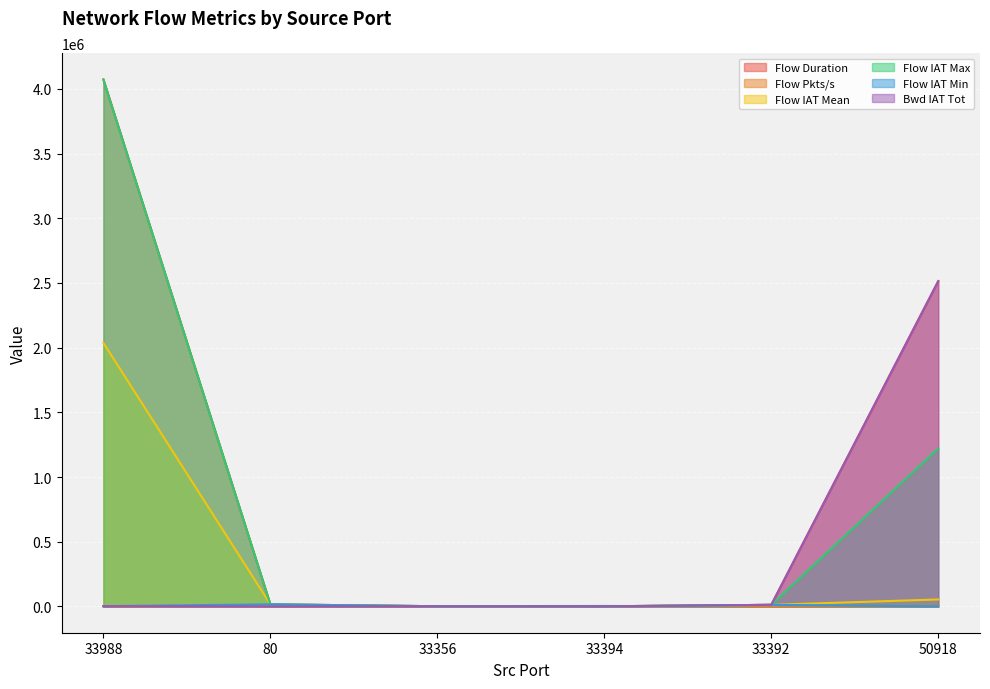

True or false: Bwd IAT Tot and Flow IAT Mean intersect in this chart.

False